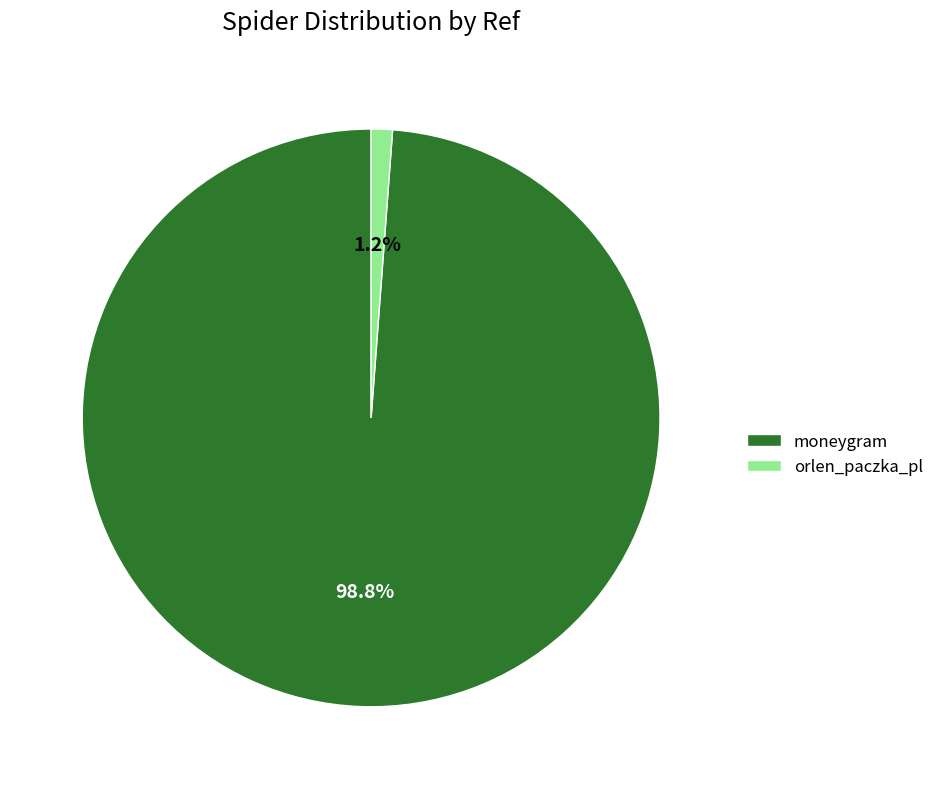

What portion of the pie excludes moneygram?

1.2%